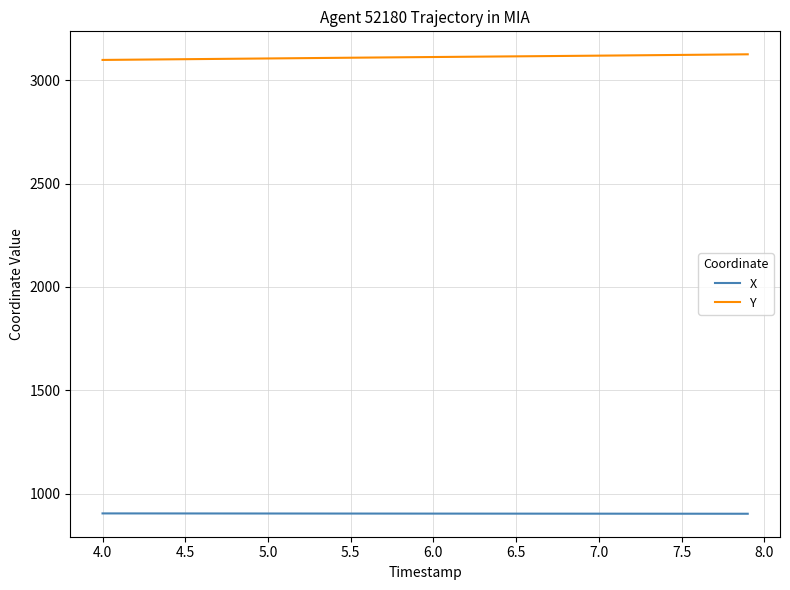

True or false: X and Y intersect in this chart.

False